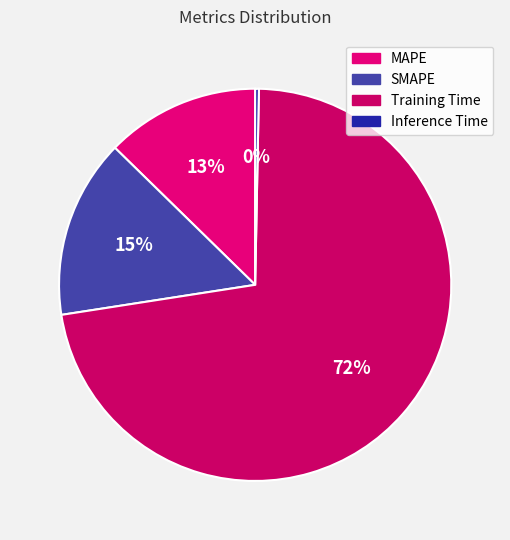

What is the smallest slice in the pie chart?

Inference Time